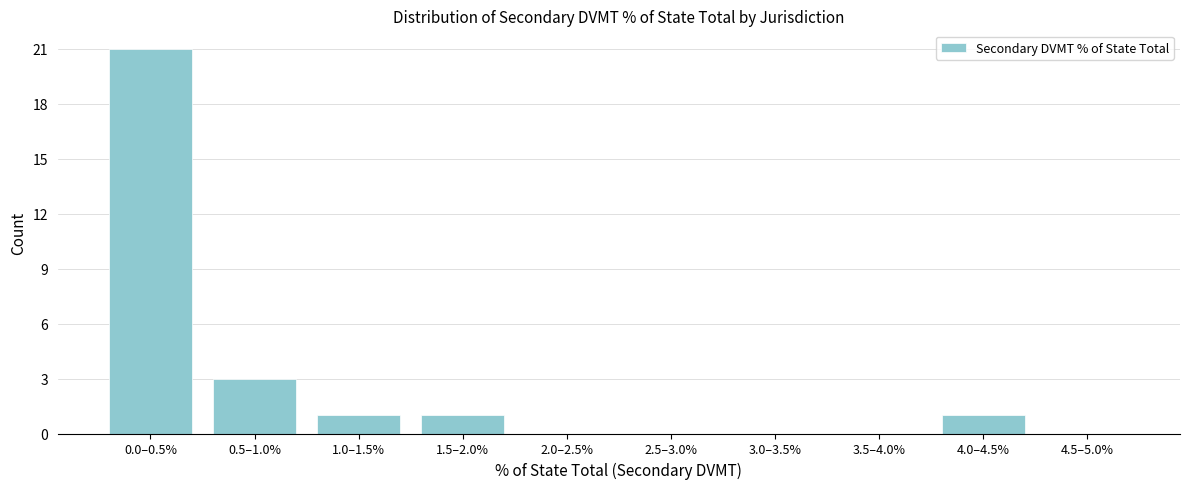

Reading left to right, transcribe all the data shown in this chart.

0.0–0.5%=21	0.5–1.0%=3	1.0–1.5%=1	1.5–2.0%=1	2.0–2.5%=0	2.5–3.0%=0	3.0–3.5%=0	3.5–4.0%=0	4.0–4.5%=1	4.5–5.0%=0